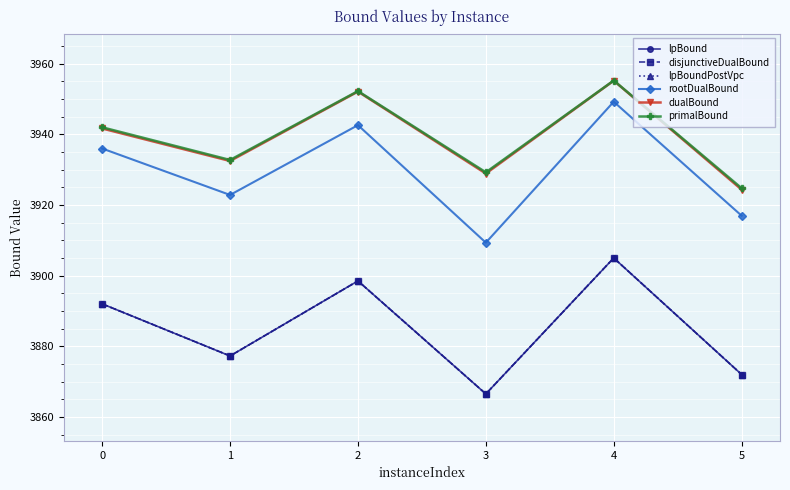

What is the average value of the lpBound series?

3885.2